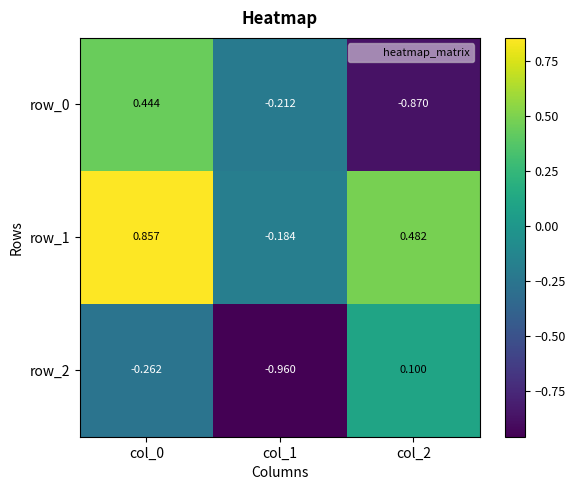

What is the total value across all series at col_1?

-1.4